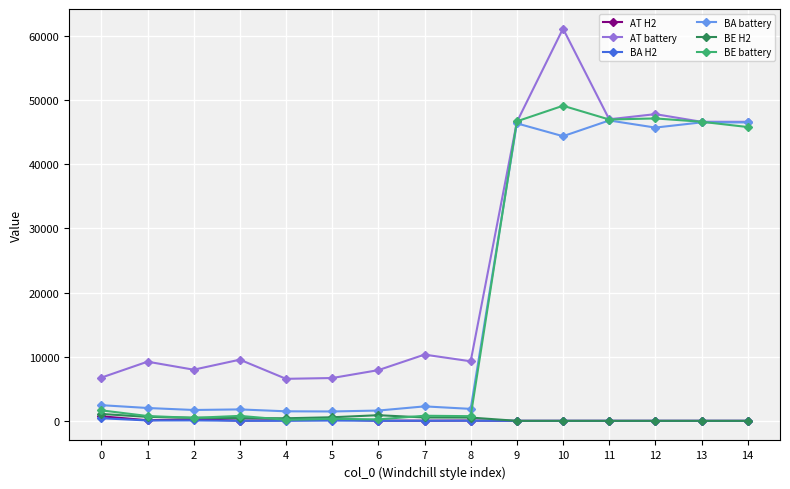

What is the difference between the maximum and minimum values in the BE battery series?

48951.4